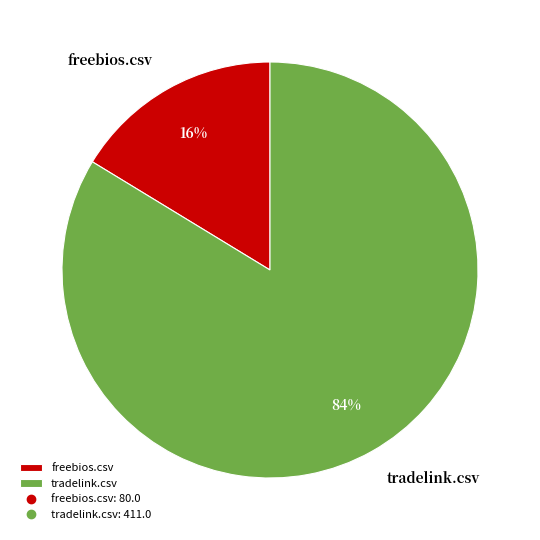

How many slices are in this pie chart?

2